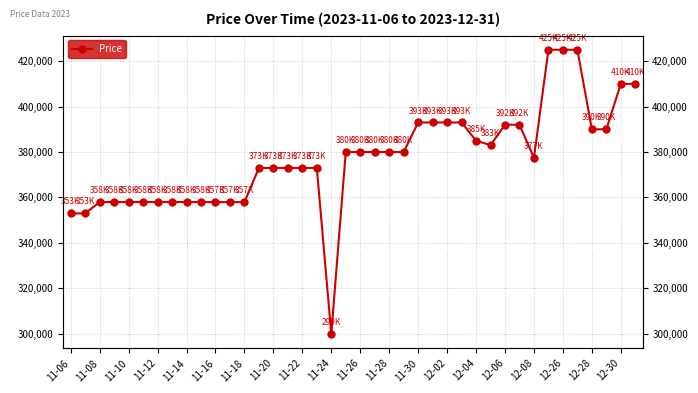

How many interior local valleys (lower than both neighbors) does the data have?

3